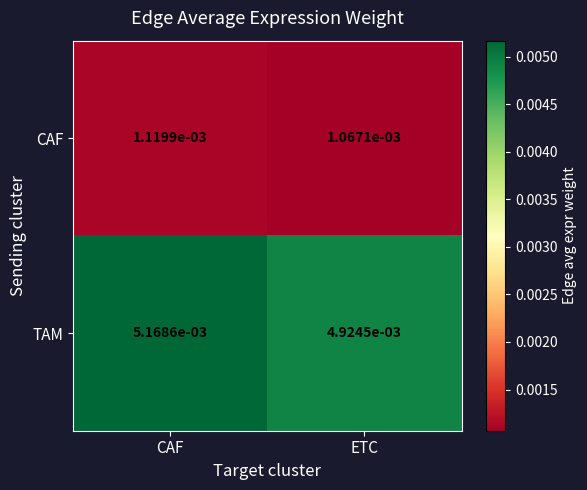

Where is CAF nearest to the value 0?

ETC